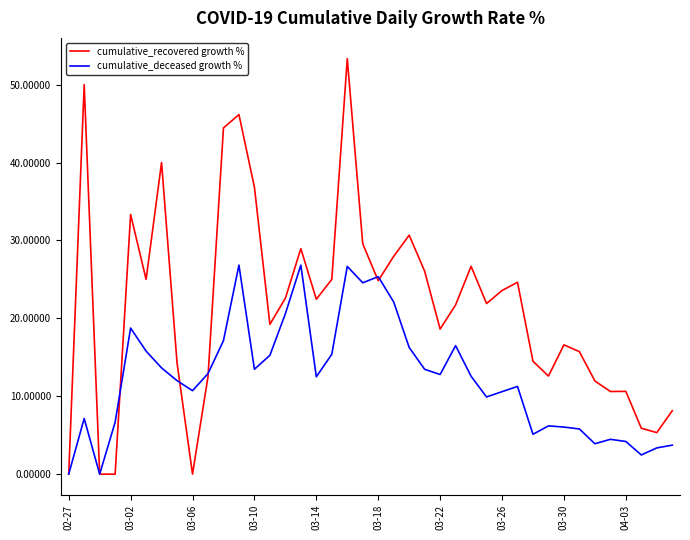

List the series in order of their overall mean, lowest first.

cumulative_deceased growth %, cumulative_recovered growth %